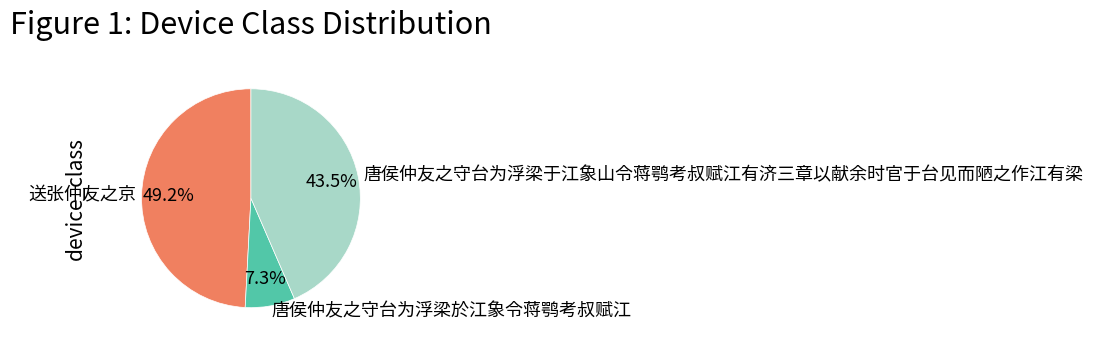

To the nearest percent, what is the difference between the largest and smallest slice percentages?

42%